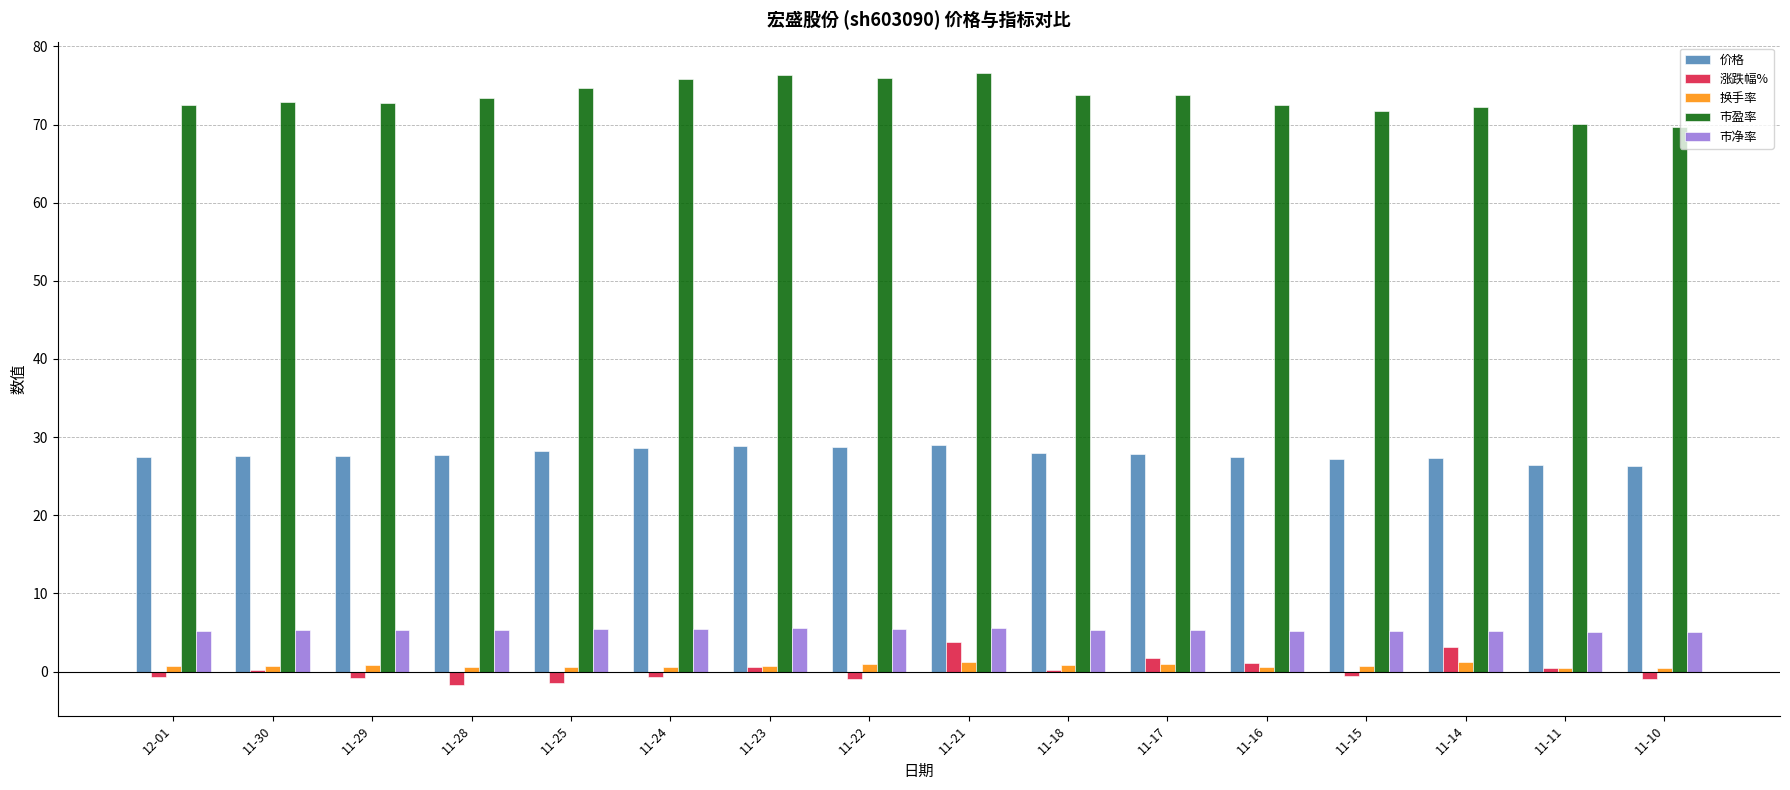

The 换手率 series shows 0.8 at 11-18. True or false?

True